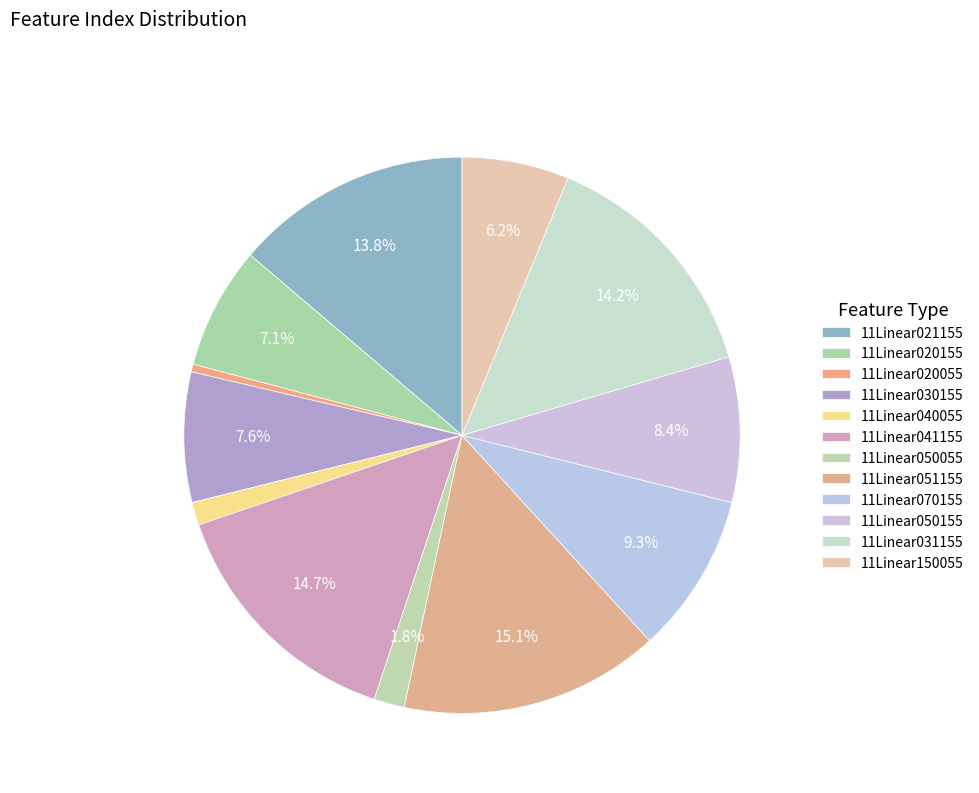

How many segments does this pie chart have?

12